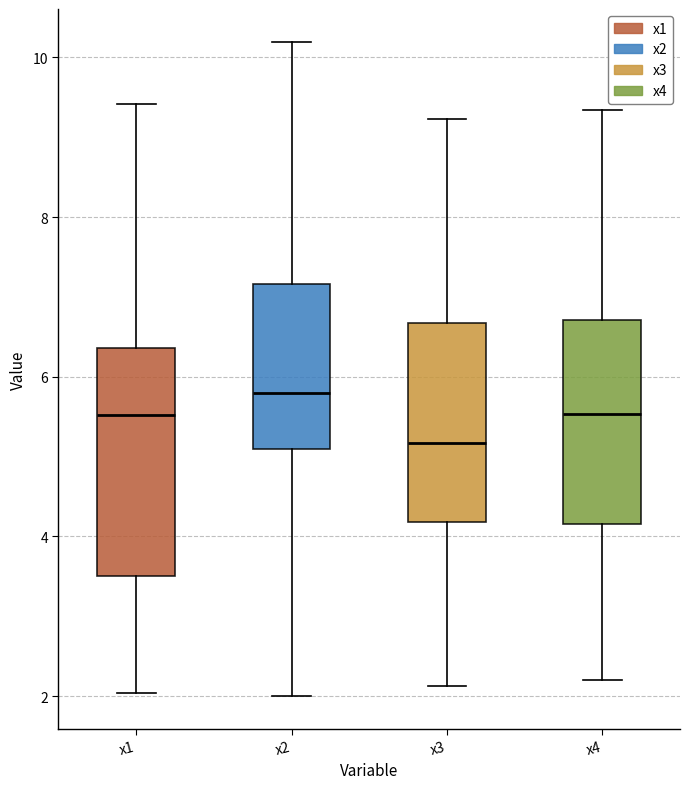

Reading left to right, read every box against the y-axis: the position of its median line, the range the box covers, and the ends of its whiskers. The values are not printed on the chart, so give them approximately, as read against the axis.

x1: median 5.6, box 3.6 to 6.4, whiskers 2.0 to 9.4
x2: median 5.8, box 5.0 to 7.2, whiskers 2.0 to 10.2
x3: median 5.2, box 4.2 to 6.6, whiskers 2.2 to 9.2
x4: median 5.6, box 4.2 to 6.8, whiskers 2.2 to 9.4